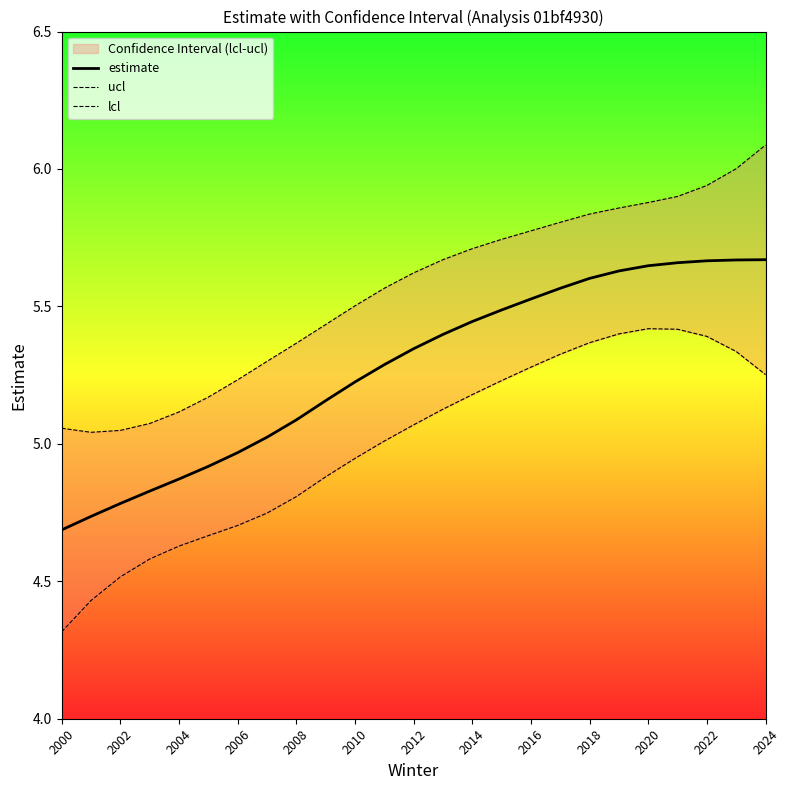

True or false: ucl and lcl intersect in this chart.

False